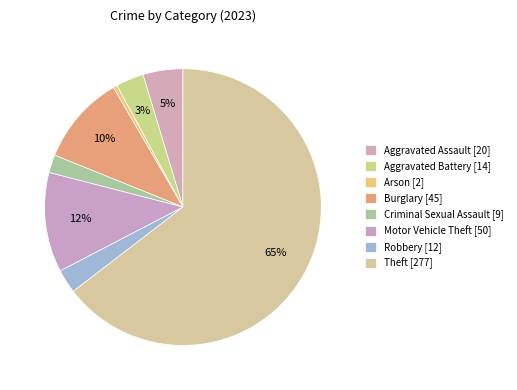

Count the number of slices in the pie.

8